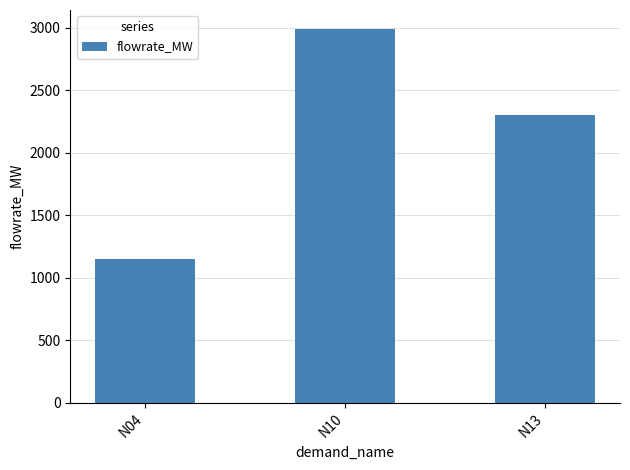

Does the chart contain stacked bars?

No